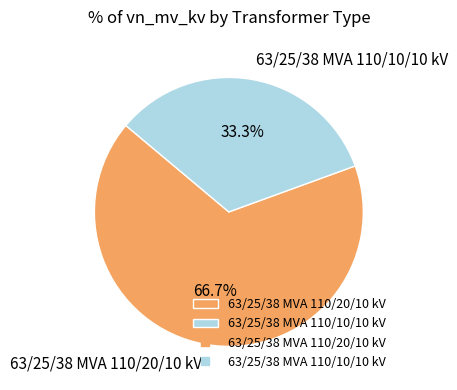

What percentage is NOT represented by 63/25/38 MVA 110/20/10 kV?

33.3%